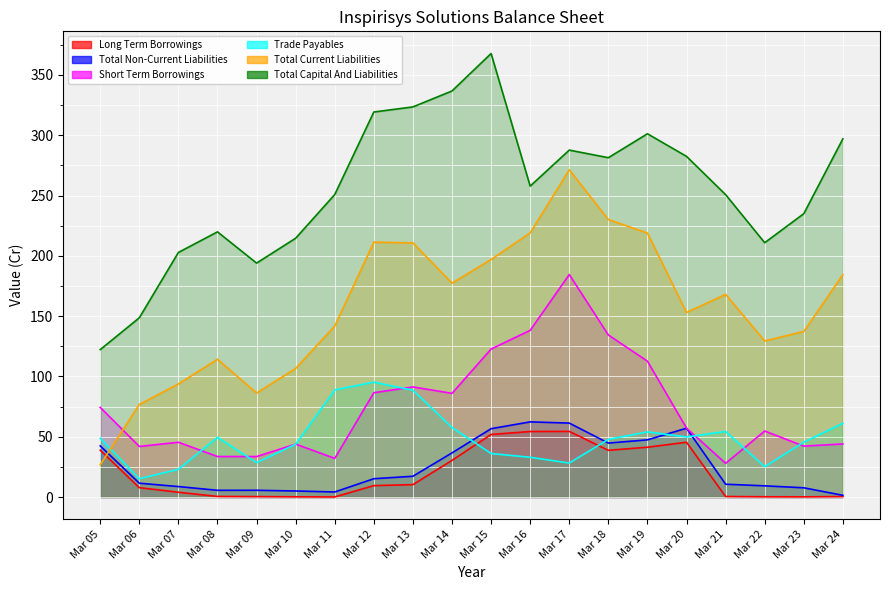

Reading right to left, what are all the values shown in this chart?

Long Term Borrowings: 0.4	0.2	0.2	0.5	45.4	41.3	38.8	54.5	54.4	51.9	30.4	10.3	9.5	0.1	0.2	0.4	0.5	4.0	7.8	38.9
Total Non-Current Liabilities: 1.5	7.7	9.3	10.7	57.1	47.4	44.8	61.3	62.3	56.7	36.6	17.3	15.2	4.2	5.0	5.6	5.6	8.7	11.5	42.4
Short Term Borrowings: 44.0	42.2	54.8	28.0	57.1	112.7	134.4	184.5	138.2	122.7	86.0	91.3	86.5	32.1	43.9	33.6	33.6	45.5	42.0	74.4
Trade Payables: 61.2	45.5	25.2	54.4	49.8	54.0	47.8	28.2	33.0	36.1	57.7	88.6	95.3	88.8	43.8	28.5	49.5	23.0	15.2	48.7
Total Current Liabilities: 184.4	137.3	129.4	168.0	153.0	218.9	230.1	271.3	219.0	197.0	177.4	210.7	211.3	141.8	106.7	86.3	114.3	93.8	76.8	26.7
Total Capital And Liabilities: 297.0	234.9	210.9	250.7	282.4	301.2	281.3	287.6	257.8	367.7	336.7	323.4	319.2	250.8	214.6	194.0	219.9	202.8	148.6	122.2